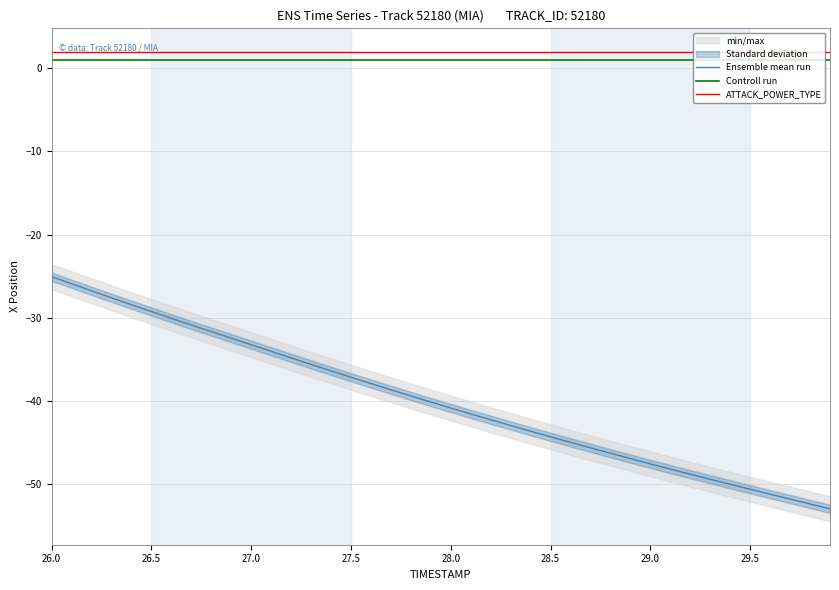

True or false: Controll run and ATTACK_POWER_TYPE intersect in this chart.

False